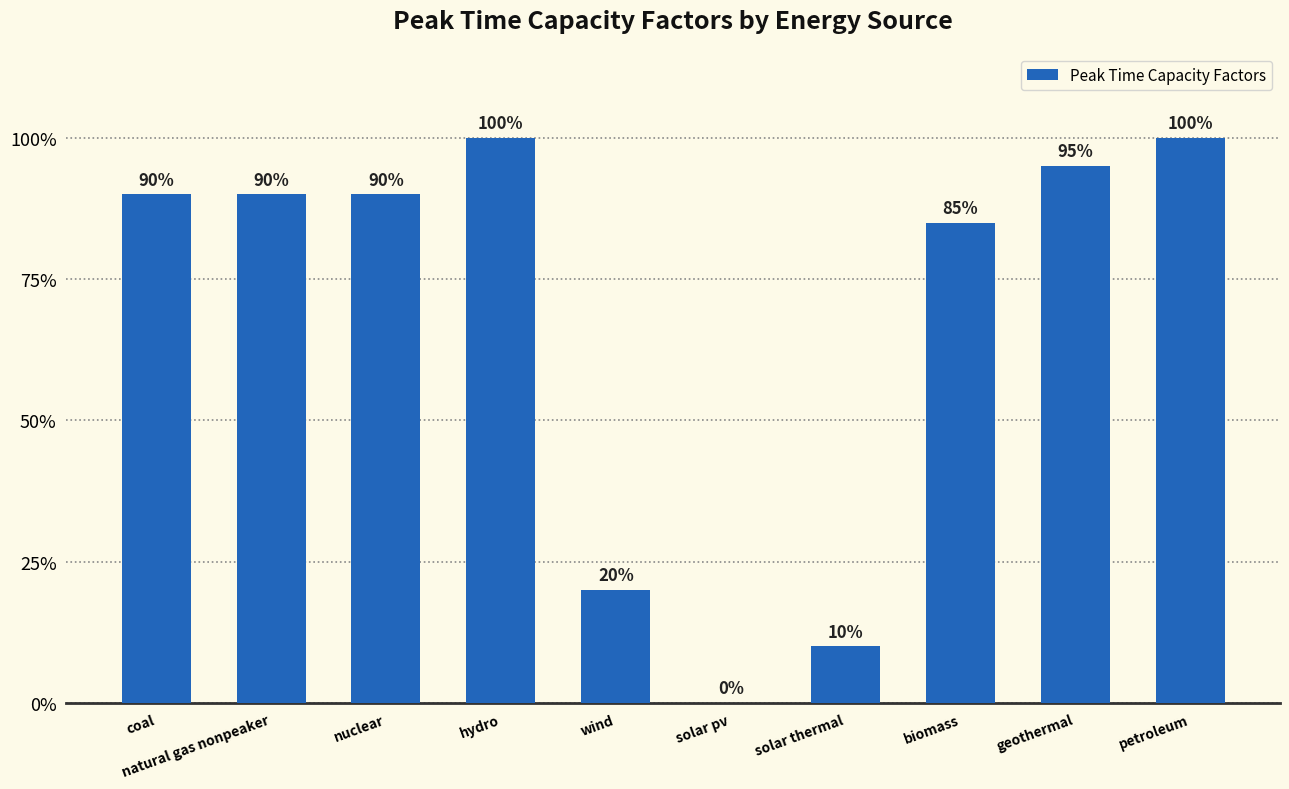

What is the value of the 7th bar from the left?

0.1